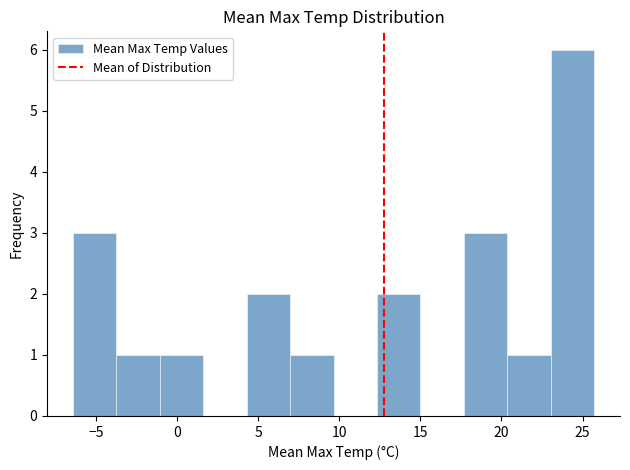

Reading left to right, list every bar in this chart as the range it spans on the x-axis followed by its height. Neither the bar edges nor the heights are printed on the chart, so give them approximately, as read against the axes.

-6.5 to -3.5: 3
-3.5 to -1.0: 1
-1.0 to 1.5: 1
1.5 to 4.5: 0
4.5 to 7.0: 2
7.0 to 9.5: 1
9.5 to 12.5: 0
12.5 to 15.0: 2
15.0 to 17.5: 0
17.5 to 20.5: 3
20.5 to 23.0: 1
23.0 to 25.5: 6